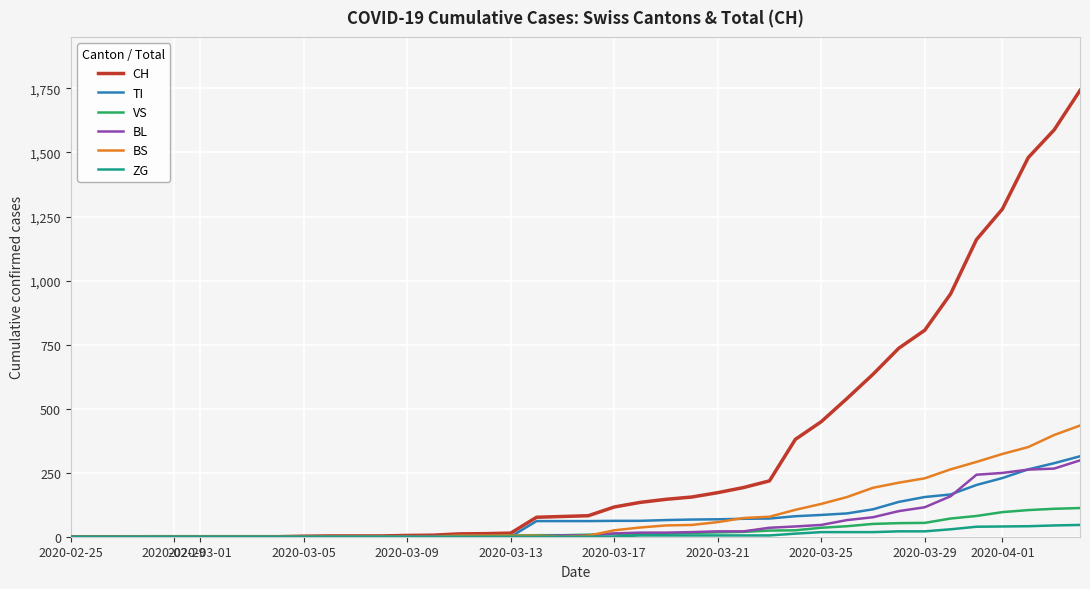

What is the difference between the maximum and second lowest values in the TI series?

314